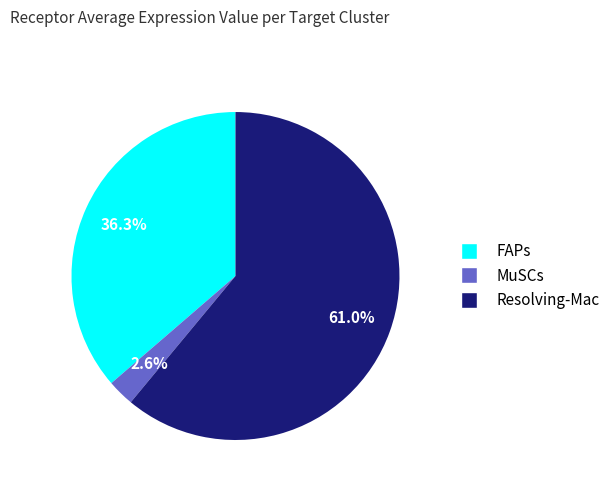

To the nearest percent, what percentage of the pie is FAPs?

36%